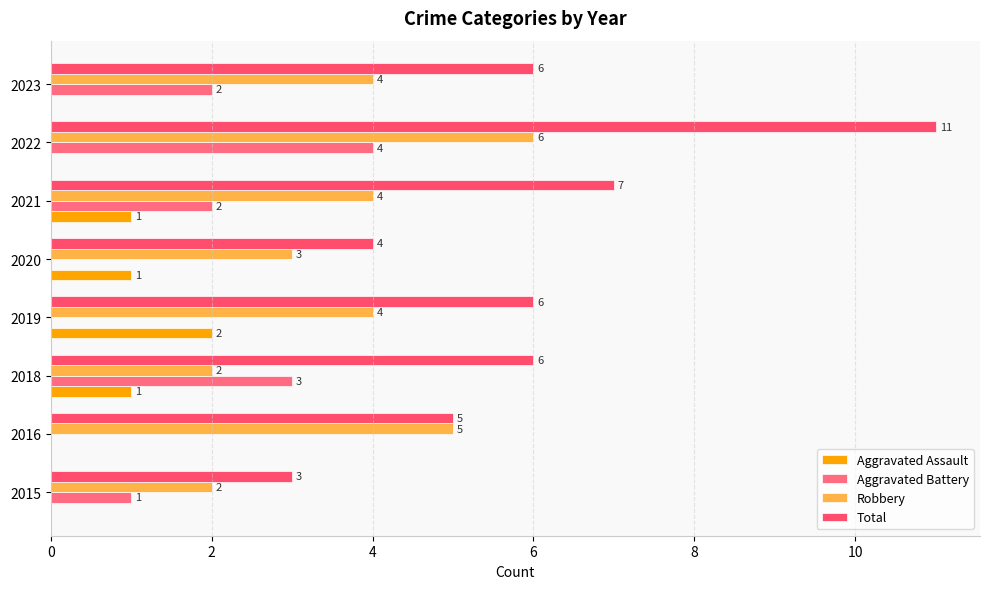

How many values in Aggravated Battery are above zero?

5